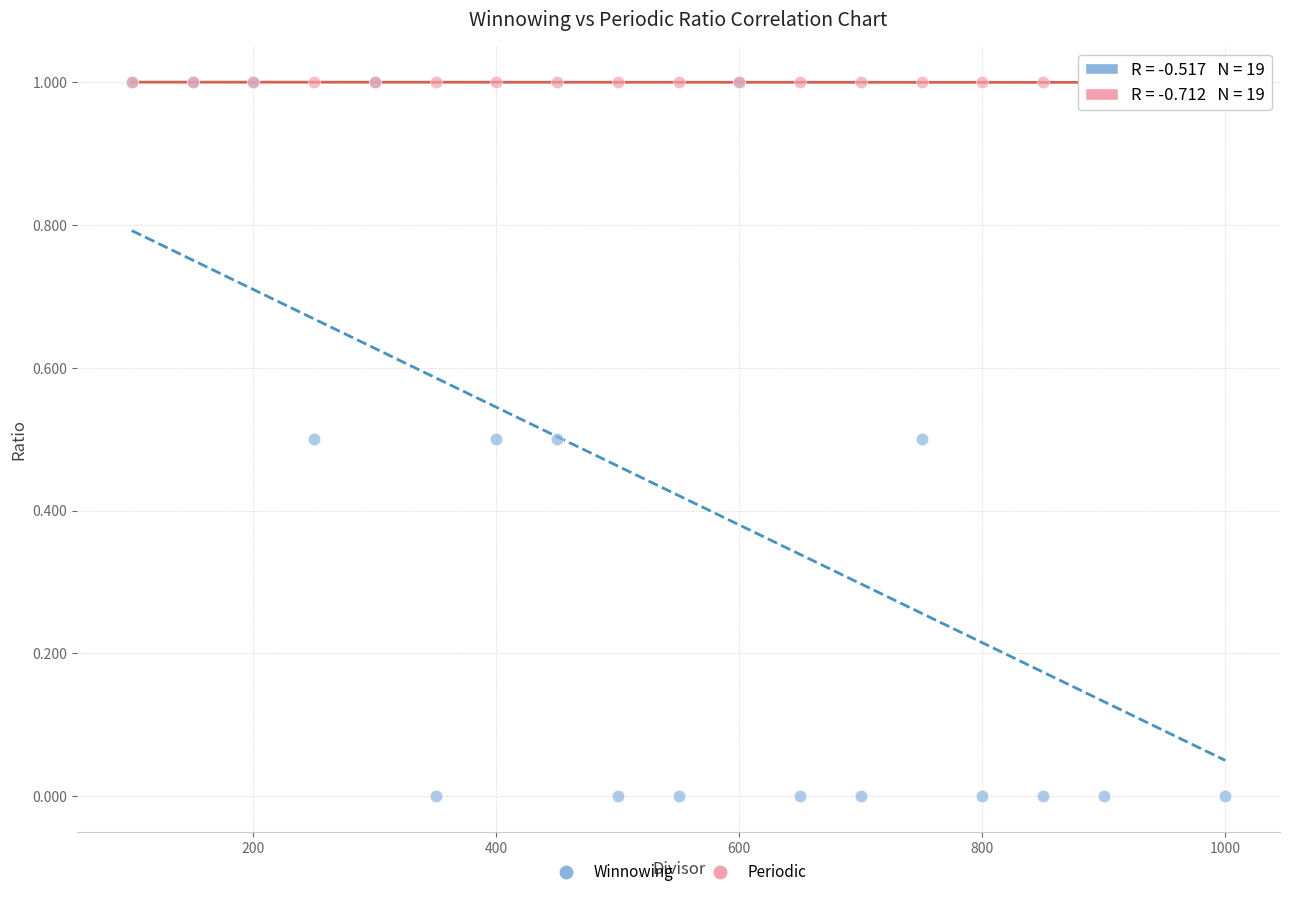

What are all the series names shown in the legend?

Winnowing, Periodic